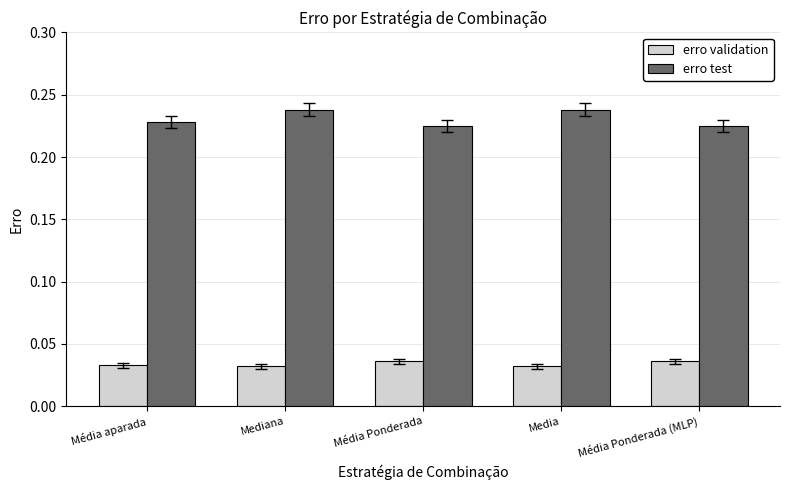

Does the chart contain any negative values?

No